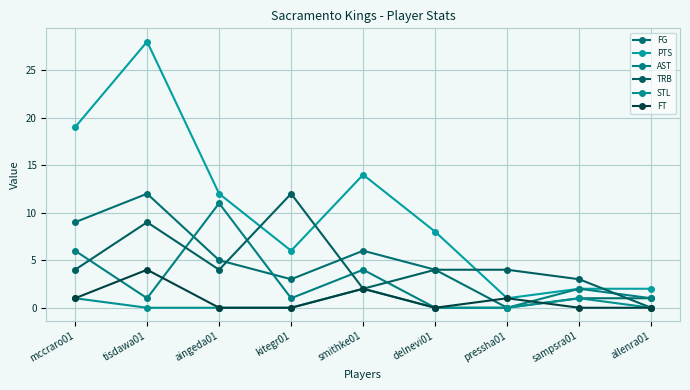

Which series changed the most between mccraro01 and pressha01?

PTS